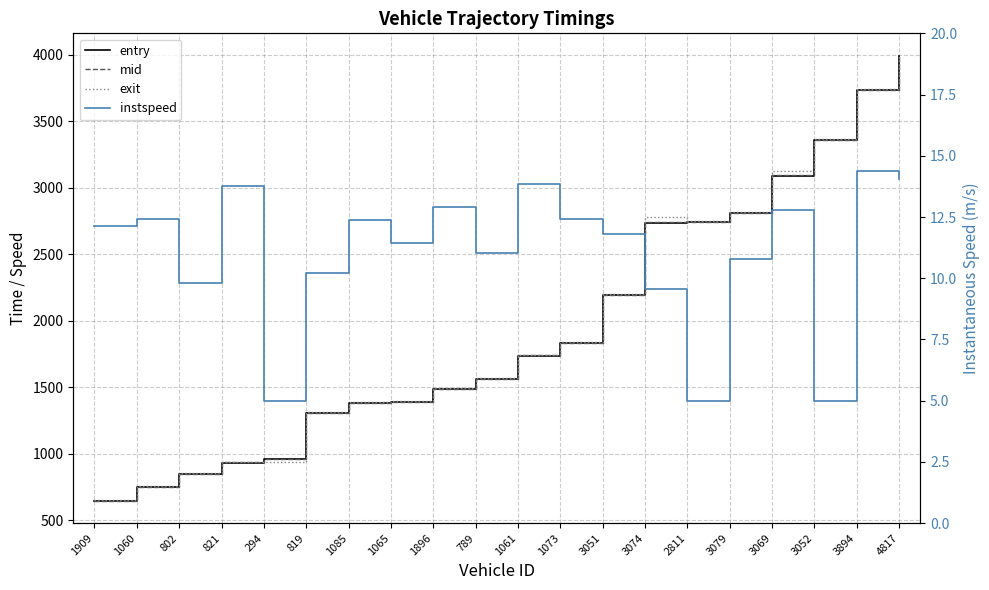

Reading right to left, extract all data points from this chart.

entry: 3987.3	3734.0	3359.5	3090.4	2807.0	2739.1	2737.3	2192.5	1831.7	1737.7	1561.1	1486.4	1386.5	1380.2	1303.6	960.9	931.6	847.9	749.4	645.5
mid: 3989.6	3736.5	3362.0	3093.3	2810.3	2742.4	2740.5	2195.5	1834.6	1740.2	1564.1	1489.1	1389.5	1383.1	1307.1	963.4	934.2	851.3	752.2	648.3
exit: 3993.8	3743.2	3364.0	3127.7	2815.5	2750.5	2777.8	2200.3	1838.5	1743.6	1568.1	1493.7	1393.8	1386.9	1311.7	937.8	937.6	856.0	755.9	652.9
instspeed: 14.0	14.4	5.0	12.8	10.8	5.0	9.6	11.8	12.4	13.8	11.0	12.9	11.5	12.4	10.2	5.0	13.8	9.8	12.4	12.1